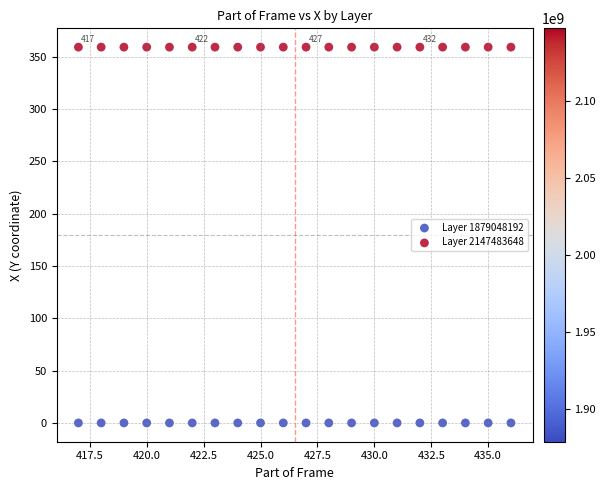

Which series reaches the maximum Y coordinate?

Layer 2147483648